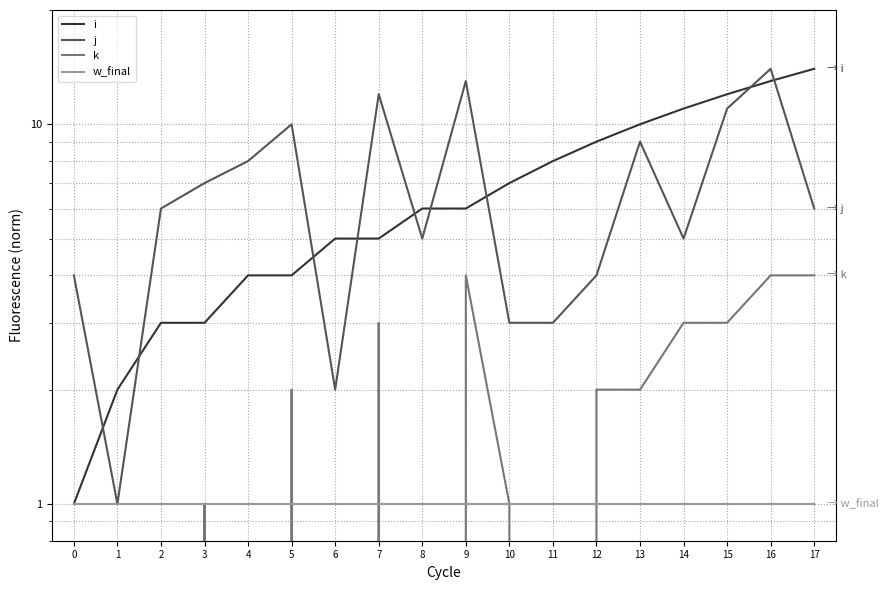

Is the value of w_final at 7 greater than the value of k at 0?

Yes